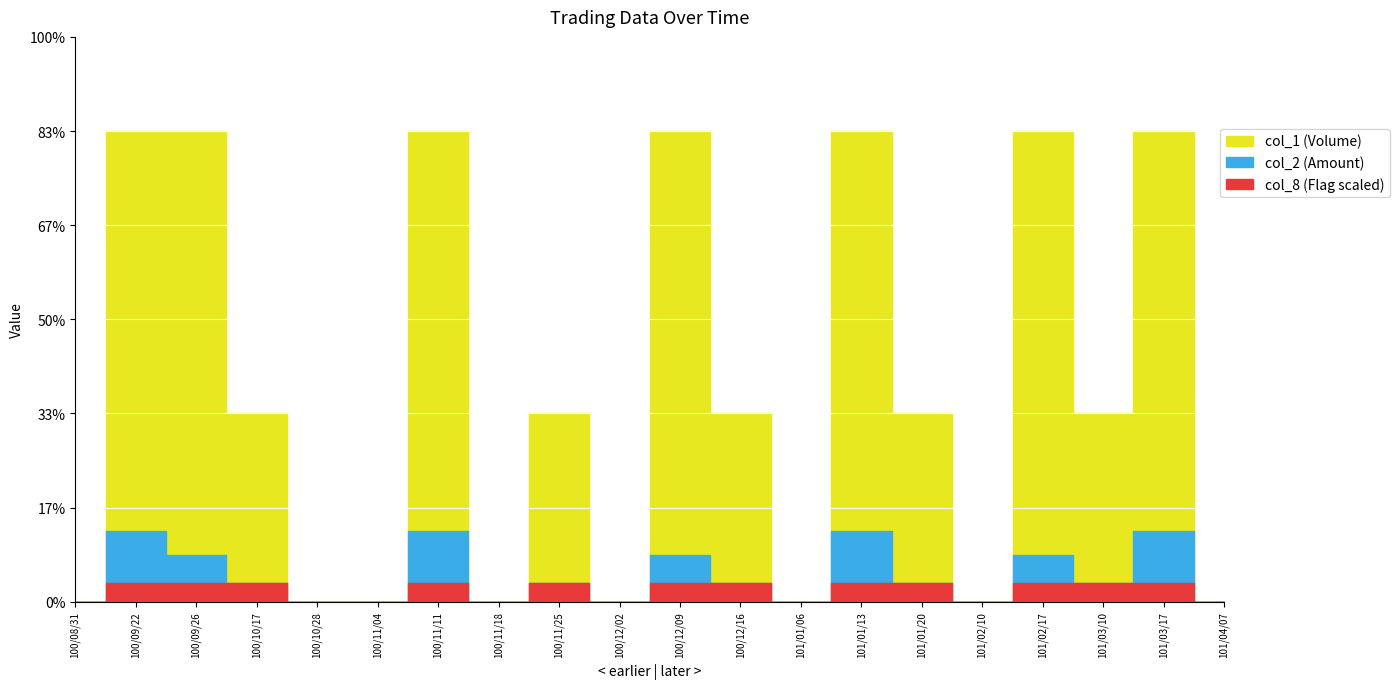

True or false: col_2 (Amount) and col_8 (Flag) cross at least once.

False